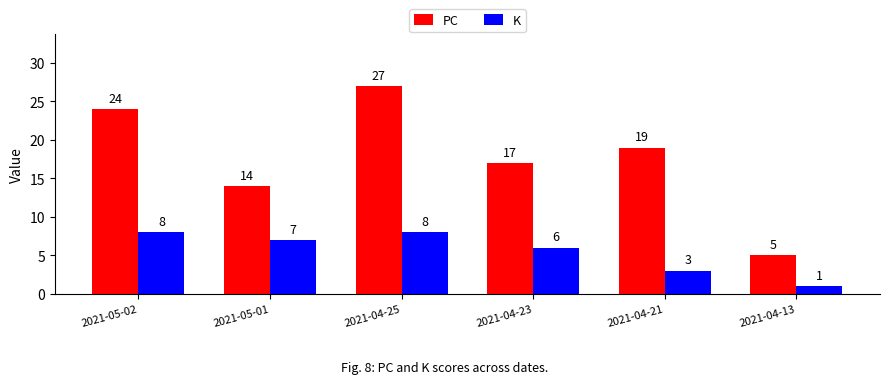

Is the value of PC at 2021-05-02 greater than the value of K at 2021-05-01?

Yes